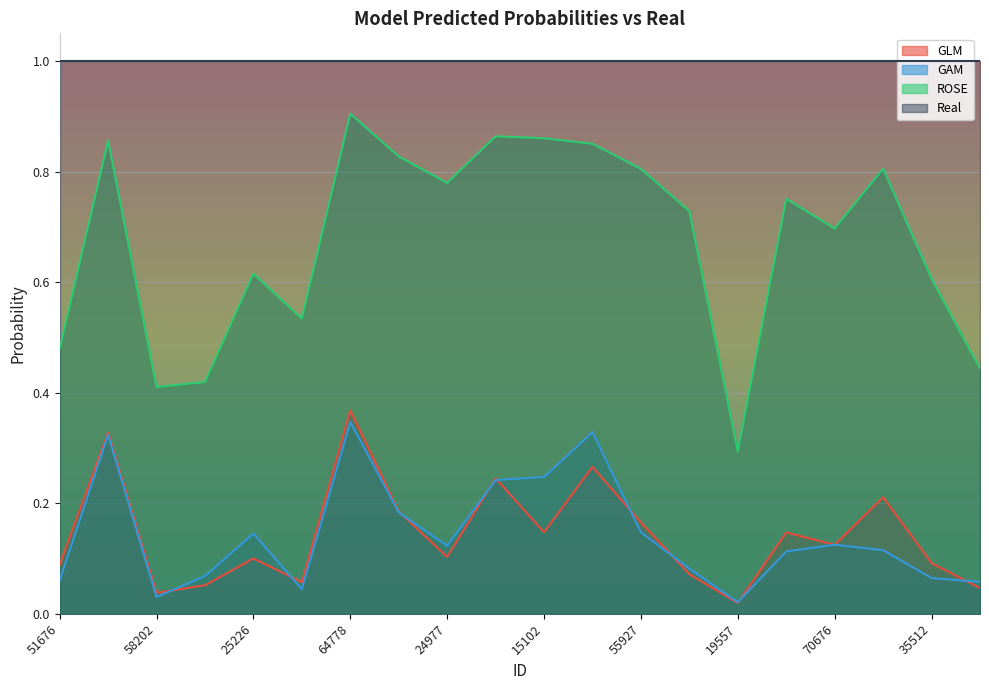

Between which two adjacent categories do GLM and GAM first intersect?

58202 and 27458